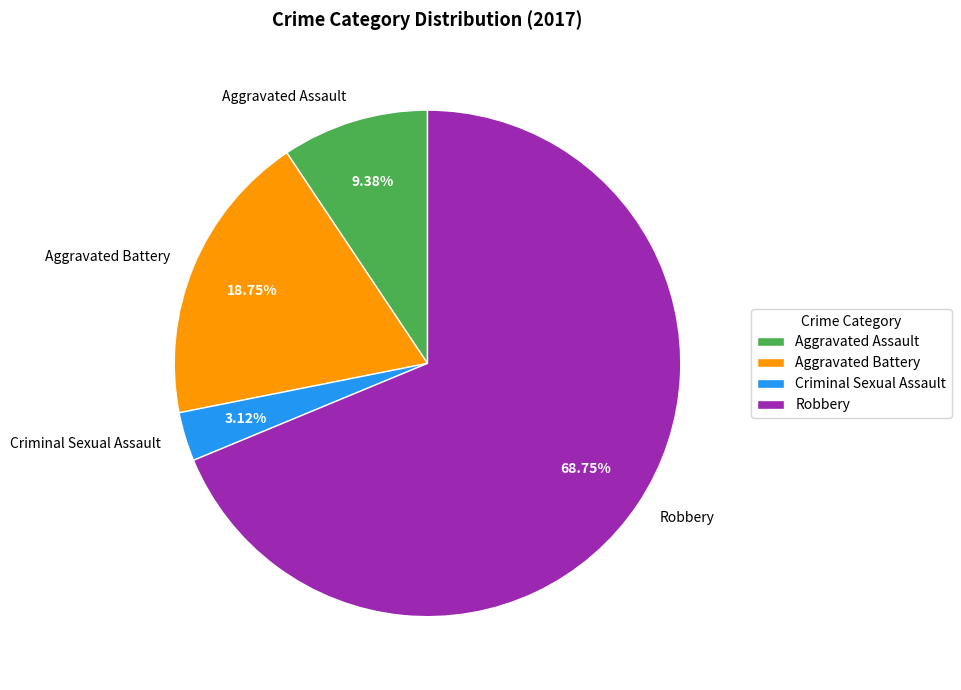

To the nearest percent, what is the average slice percentage?

25%